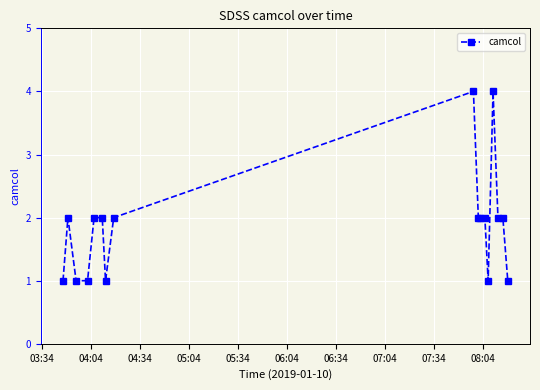

What is the value of the 7th point from the left?

1